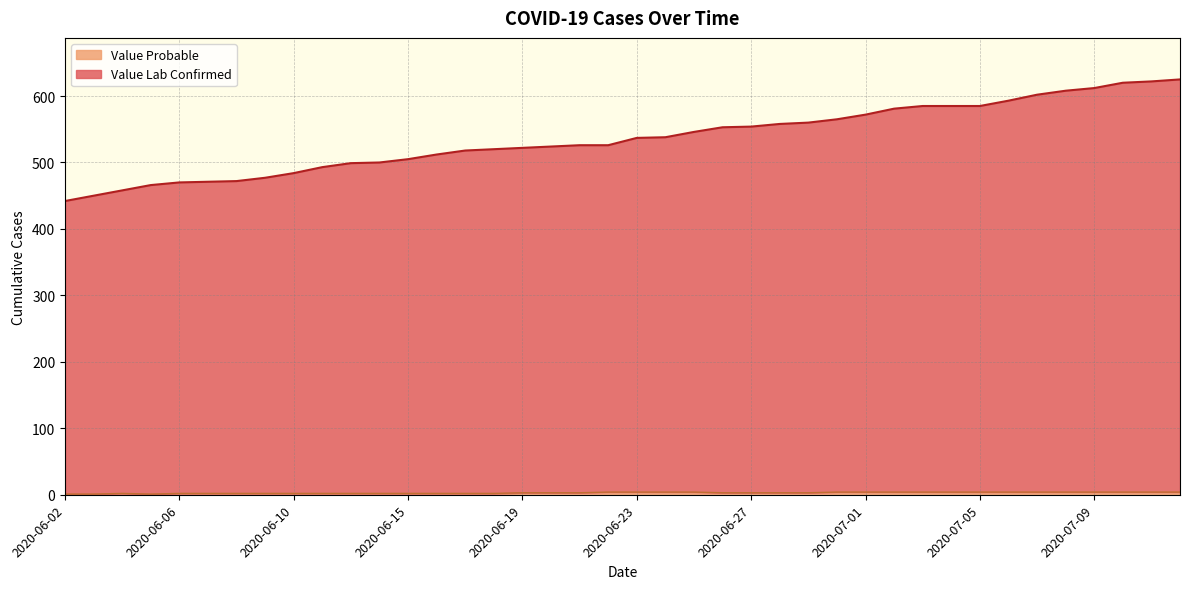

True or false: Value Lab Confirmed and Value Probable intersect in this chart.

False